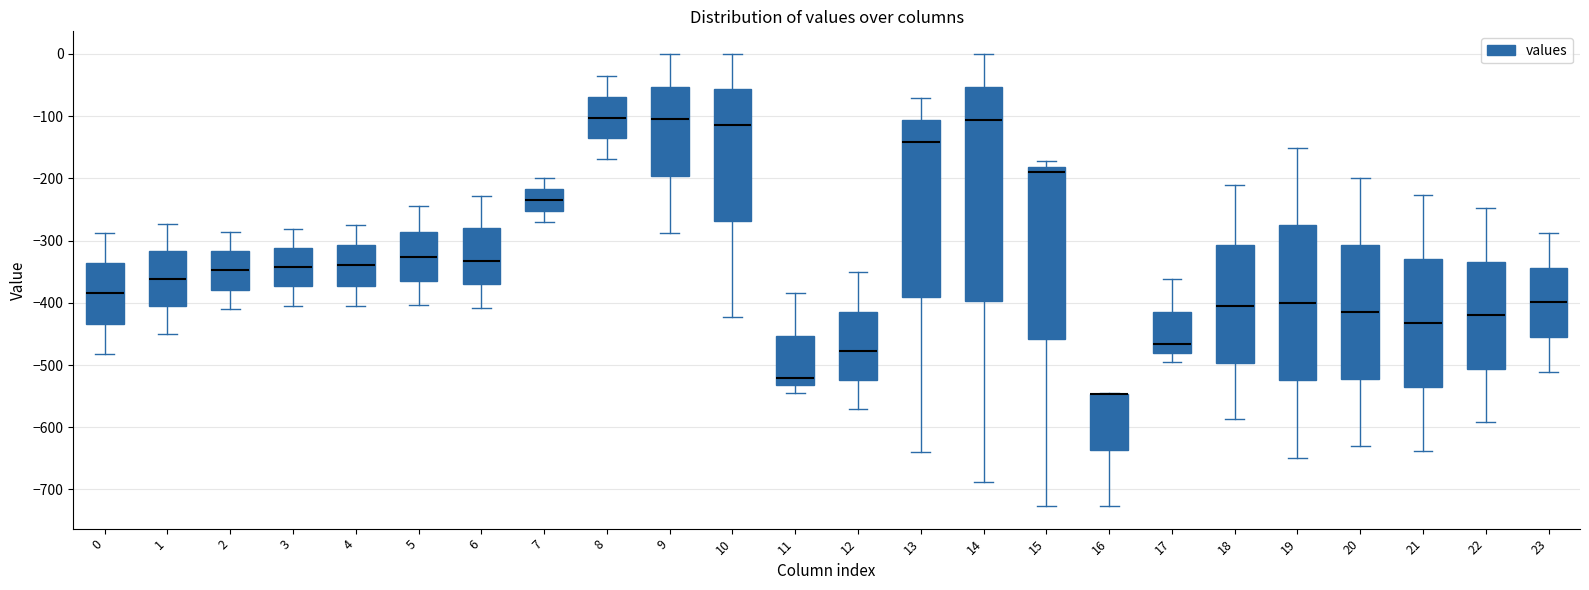

Where does the upper whisker of the box at x = 9 end on the y-axis? The values are not printed on the chart, so give them approximately, as read against the axis.

0